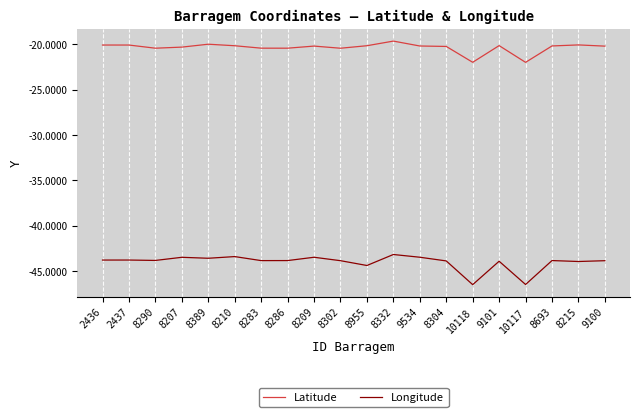

List the series in order of their peak value, lowest first.

Longitude, Latitude